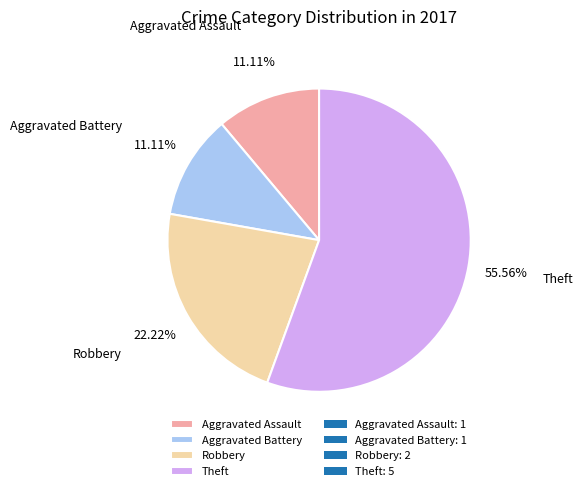

What is the largest slice in the pie chart?

Theft